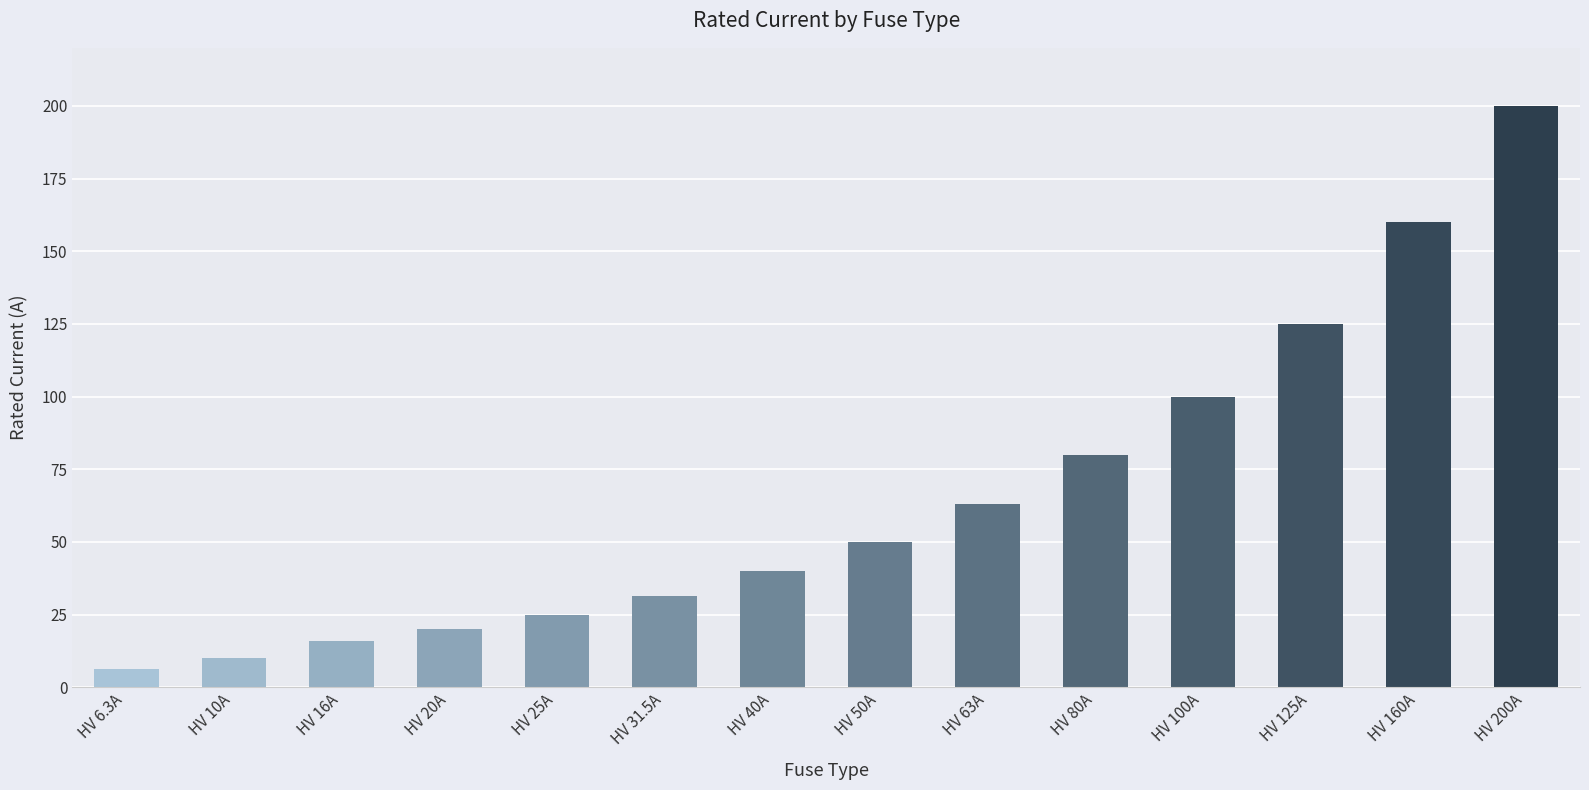

What is the average value?

66.2